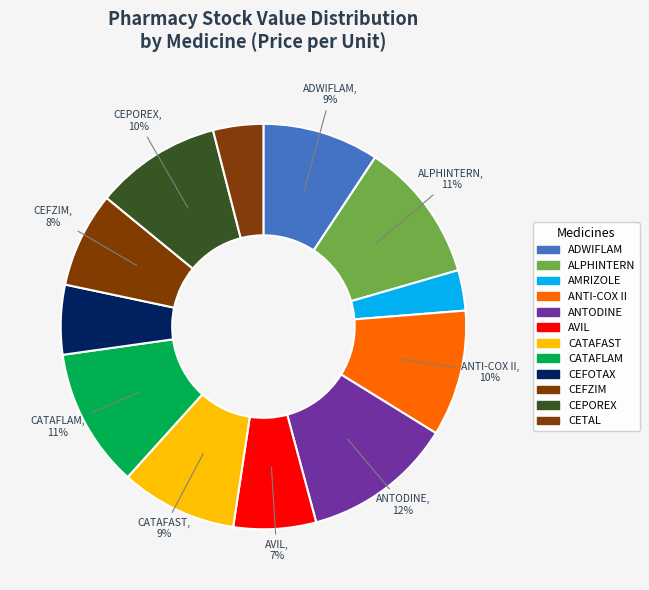

How many segments does this pie chart have?

12